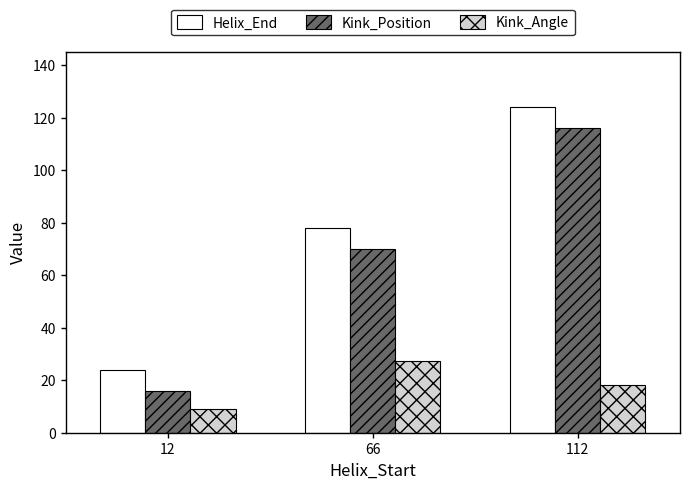

List the labels in order of Kink_Angle value, smallest first.

12, 112, 66